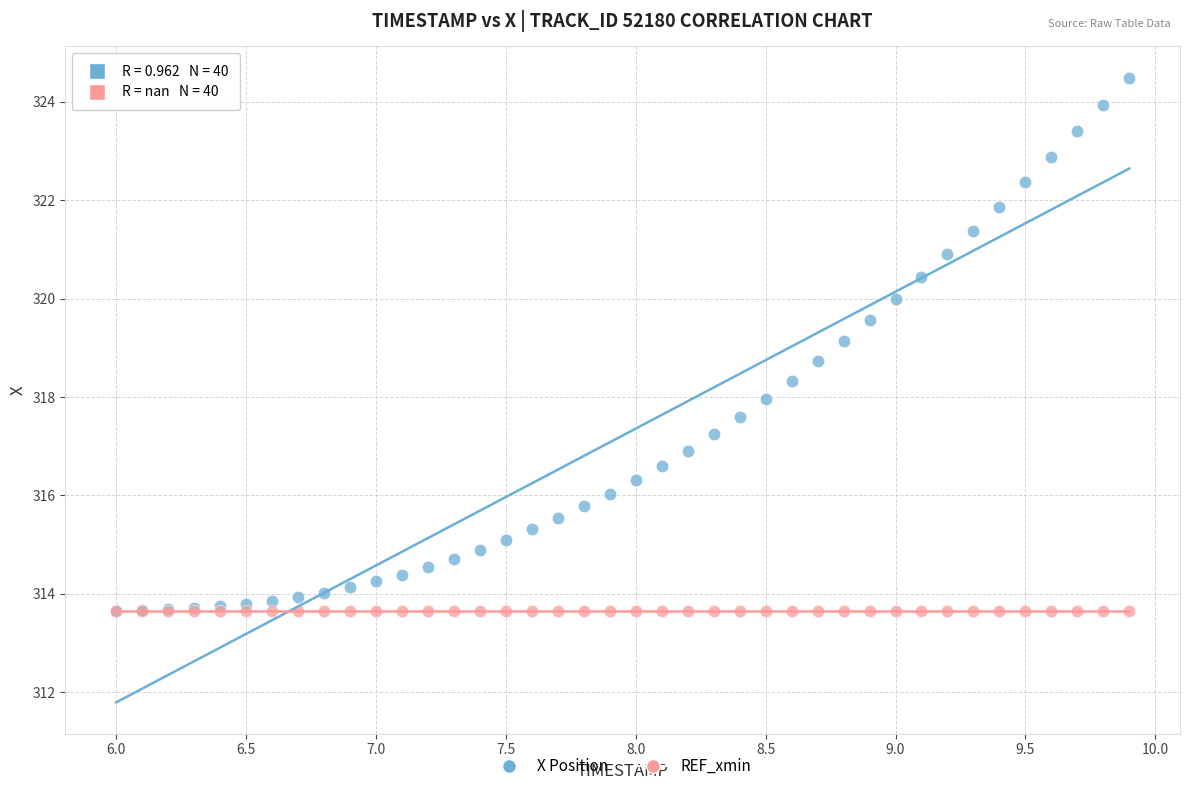

What are all the series names shown in the legend?

X Position, REF_xmin